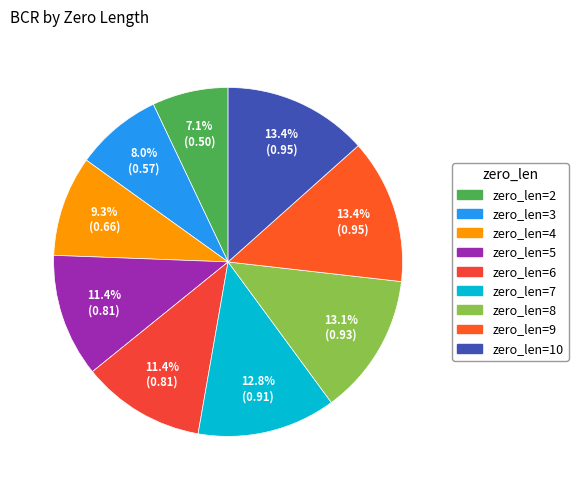

Is it true that zero_len=7 is 13% of the pie?

True